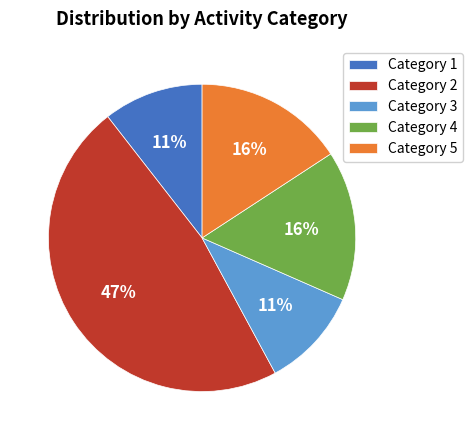

Do Category 1 and Category 3 together represent more than half of the pie?

No